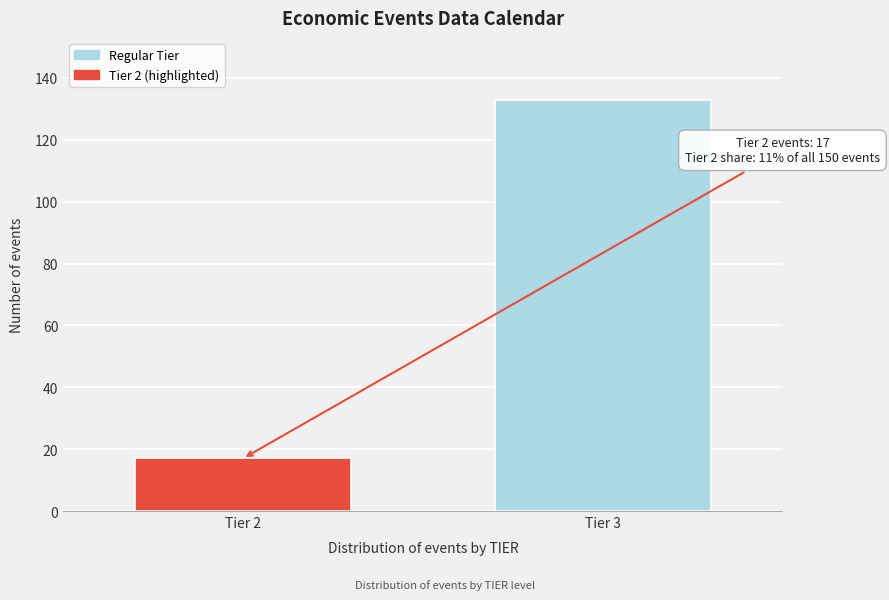

Reading left to right, list all the values displayed in this chart.

Tier 2=17	Tier 3=133